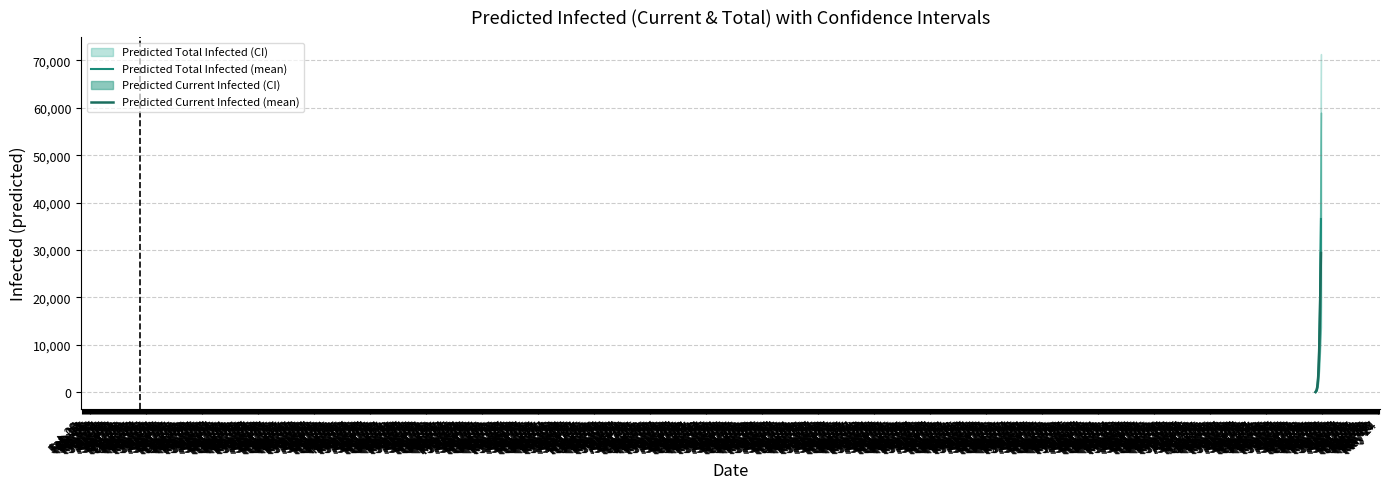

Which series has the largest total across all categories?

Predicted Total Infected (mean)